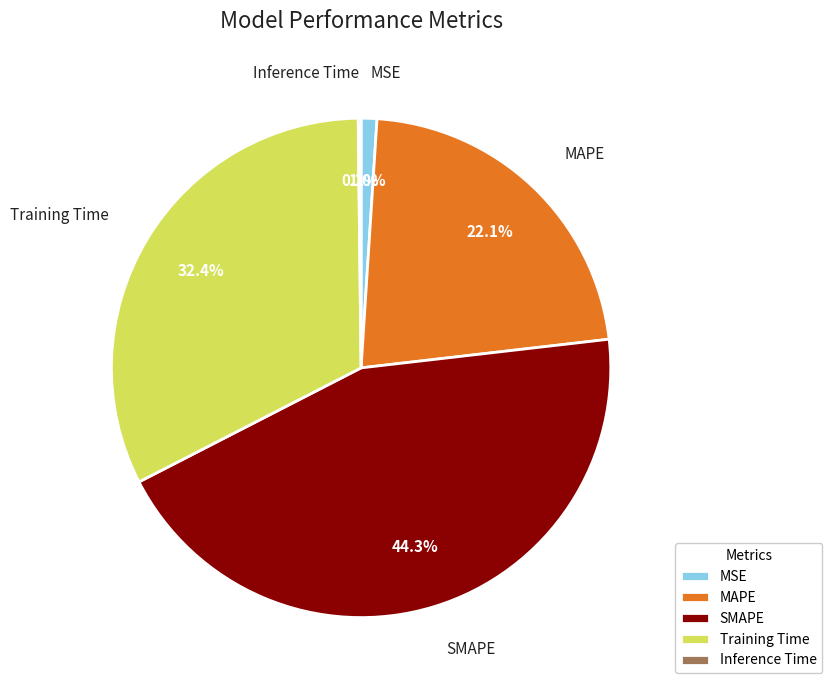

True or false: MAPE accounts for 22% of the total.

True